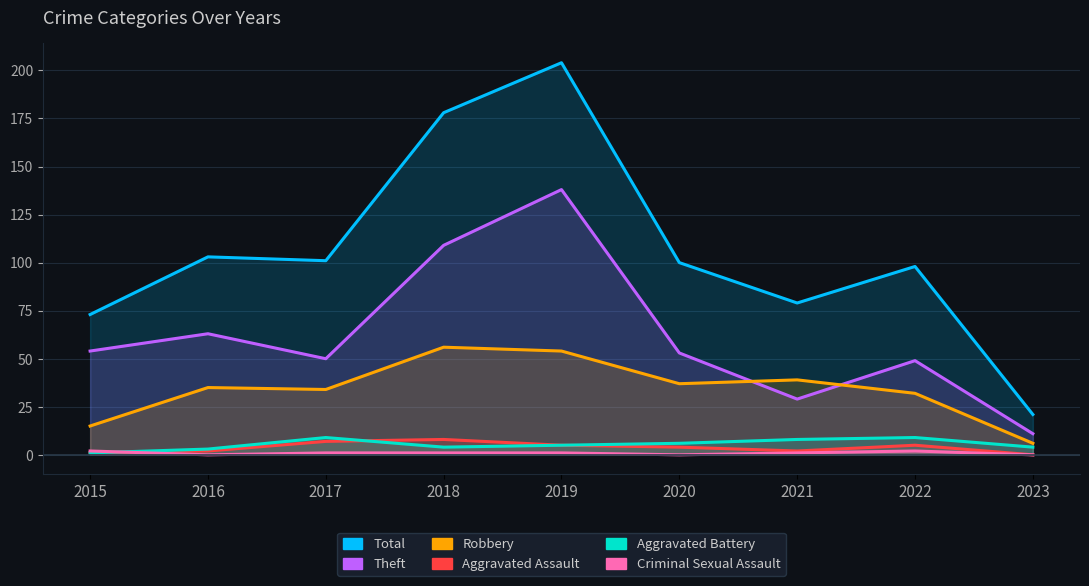

Reading left to right, extract all data points from this chart.

Total: 73	103	101	178	204	100	79	98	21
Theft: 54	63	50	109	138	53	29	49	11
Robbery: 15	35	34	56	54	37	39	32	6
Aggravated Assault: 1	2	7	8	5	4	2	5	0
Aggravated Battery: 1	3	9	4	5	6	8	9	4
Criminal Sexual Assault: 2	0	1	1	1	0	1	2	0